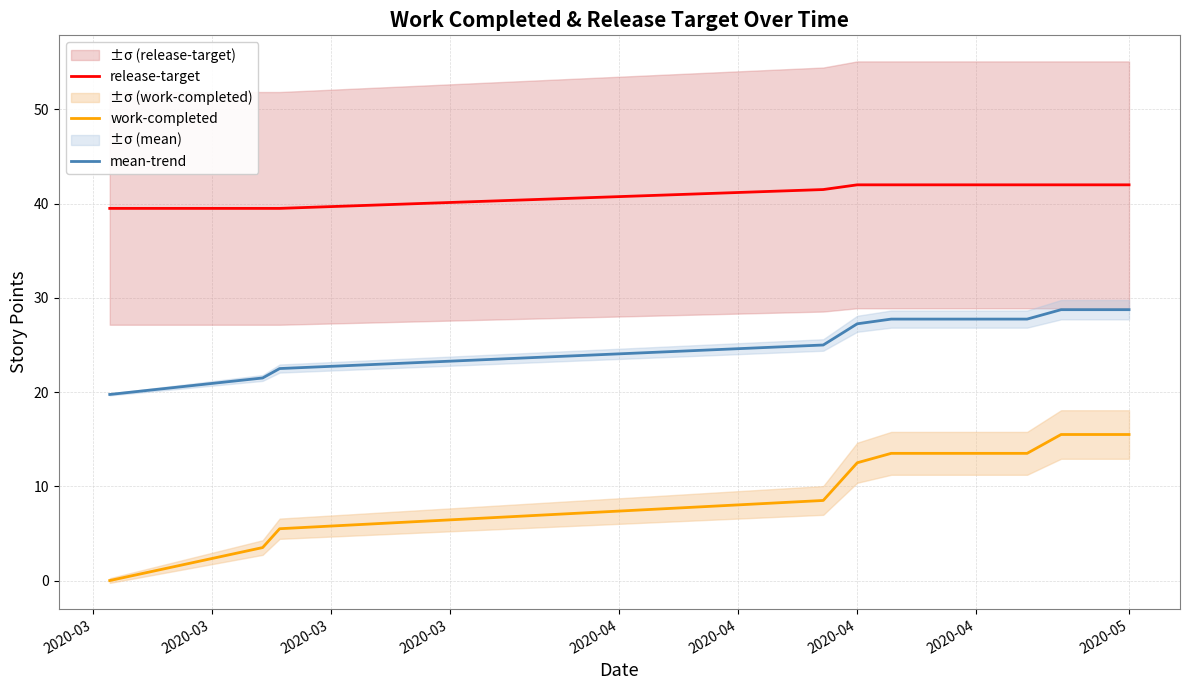

How many categories are shown in the chart?

17